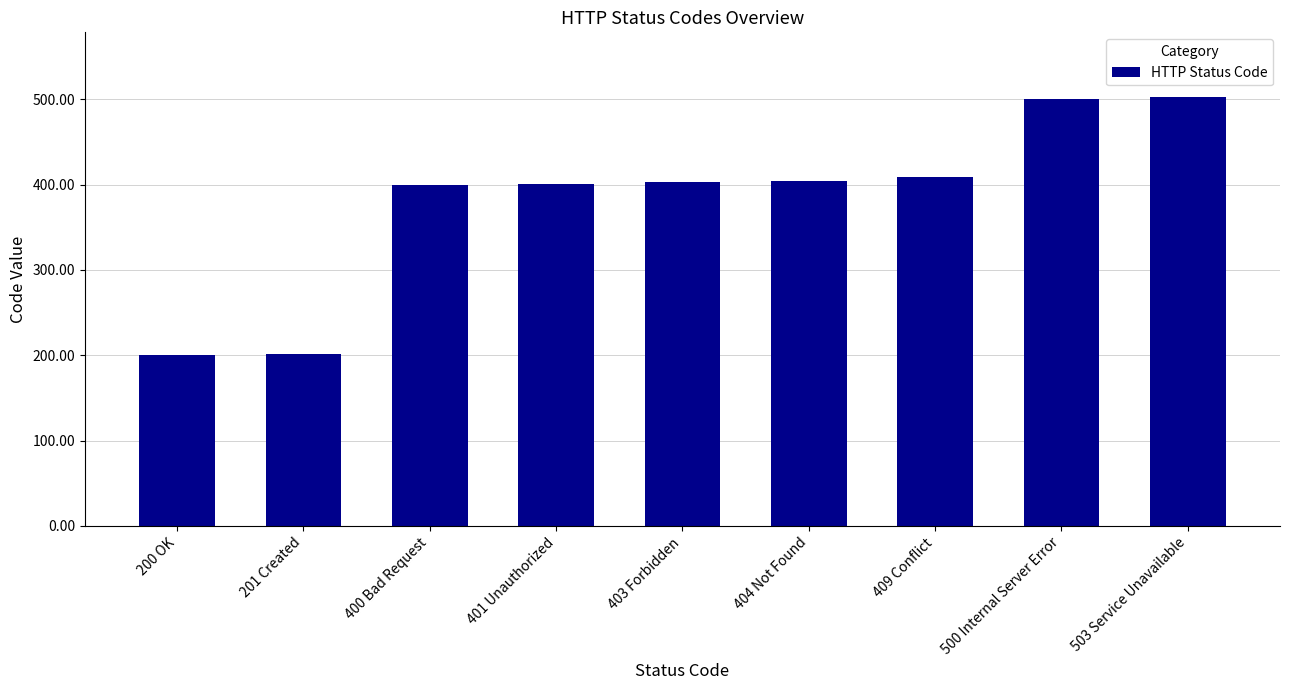

What is the label of the 6th bar from the left?

404 Not Found